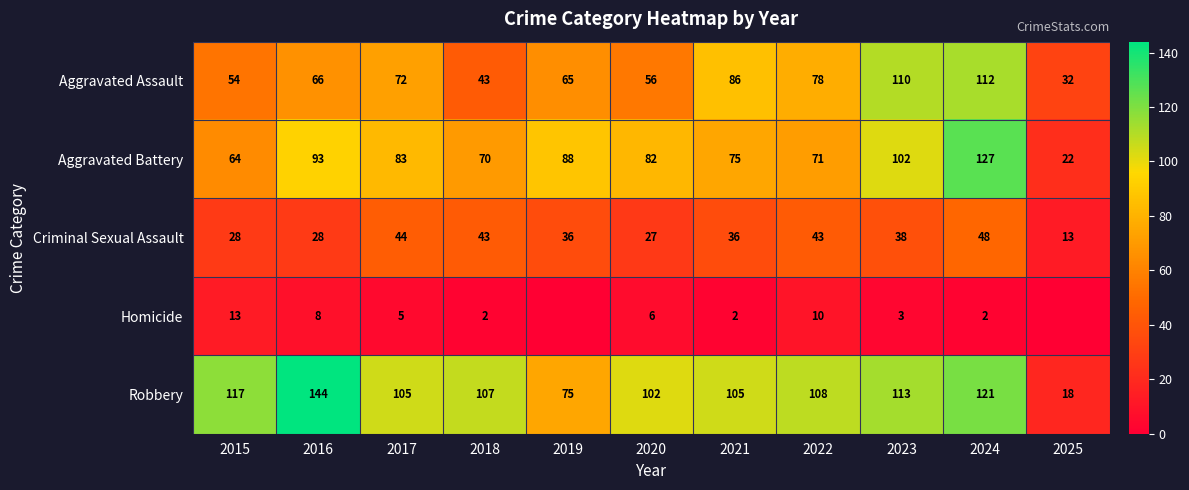

Between 2015 and 2017, which is larger?

2017